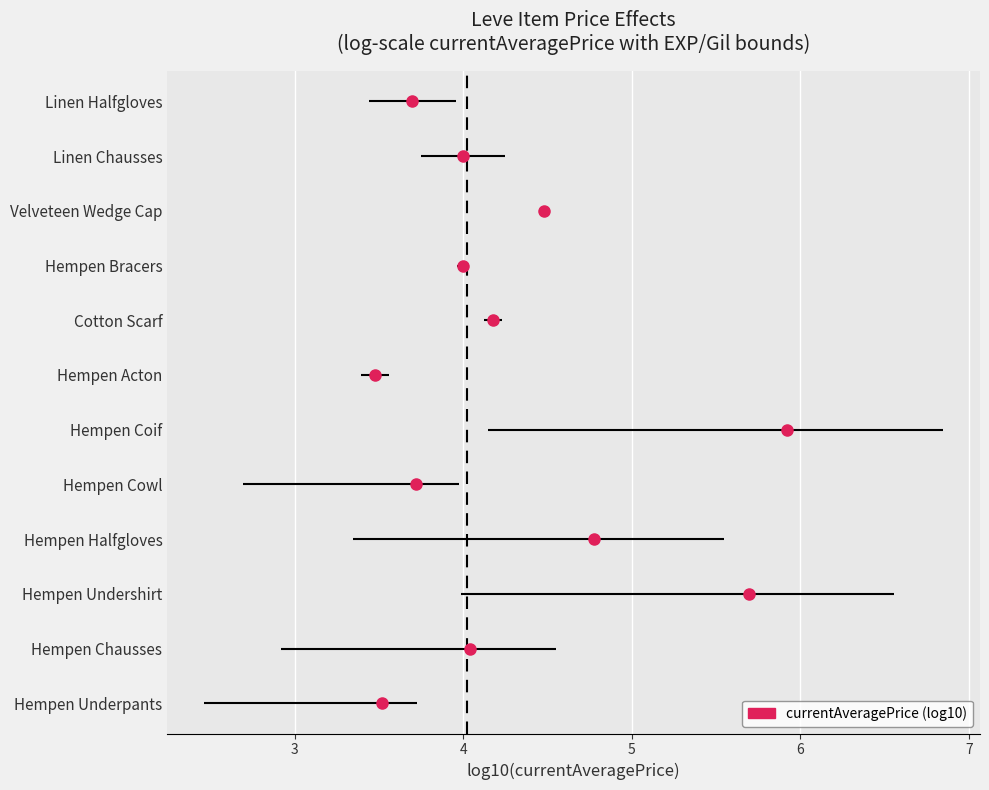

The value at 2 is 1. True or false?

False